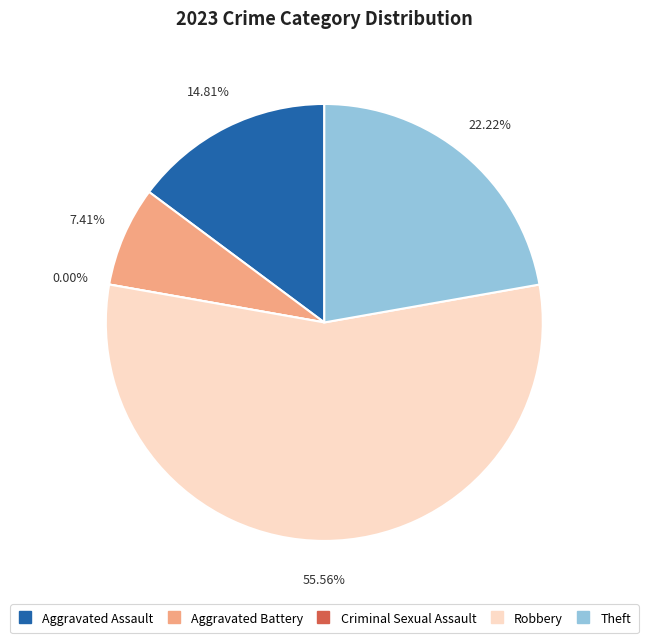

To the nearest percent, what percentage of the pie is Aggravated Assault?

15%